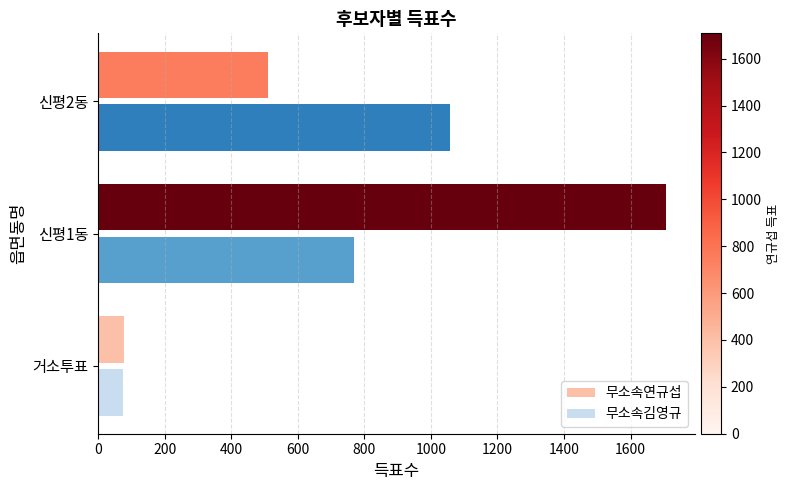

Rank the series by their maximum value, from lowest to highest.

무소속김영규, 무소속연규섭